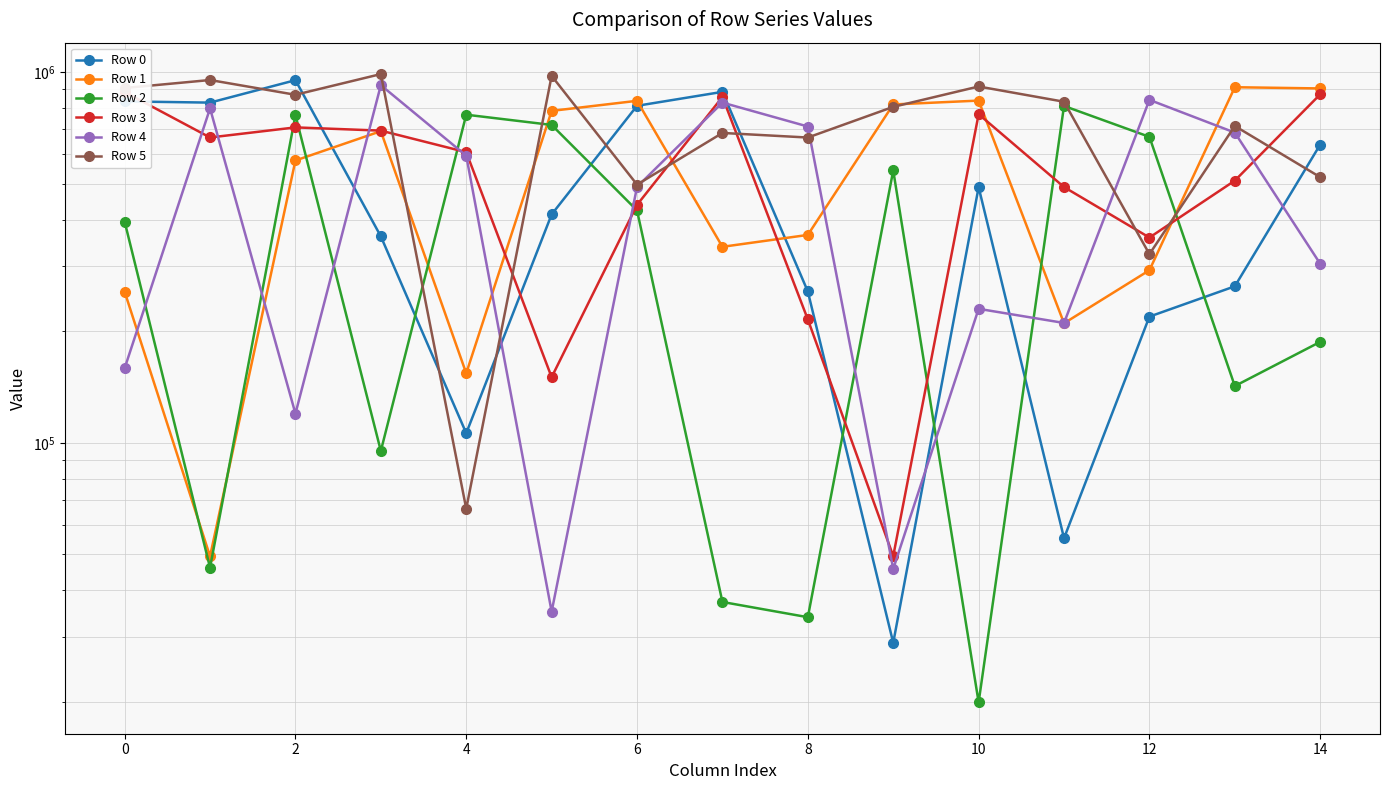

The value of Row 2 at 2 is 426055. True or false?

False